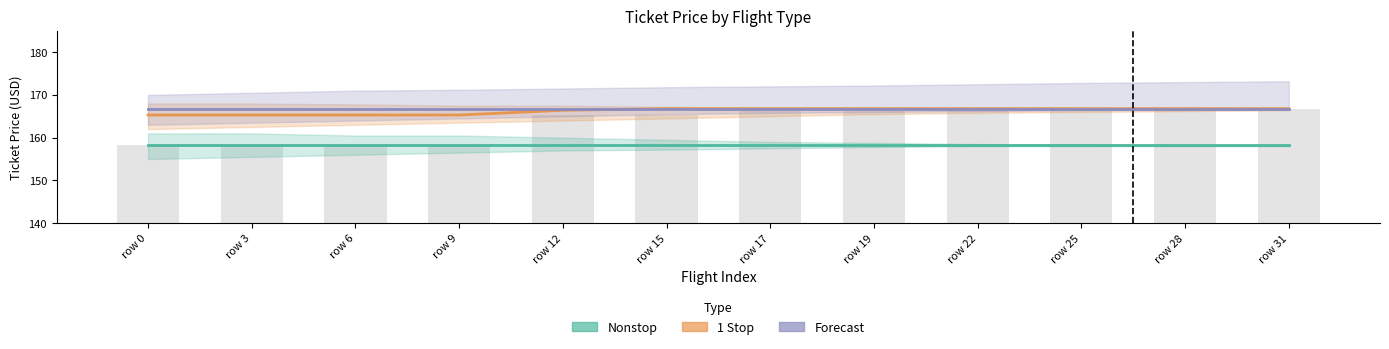

What is the difference between the highest and lowest values at row 0?

8.6